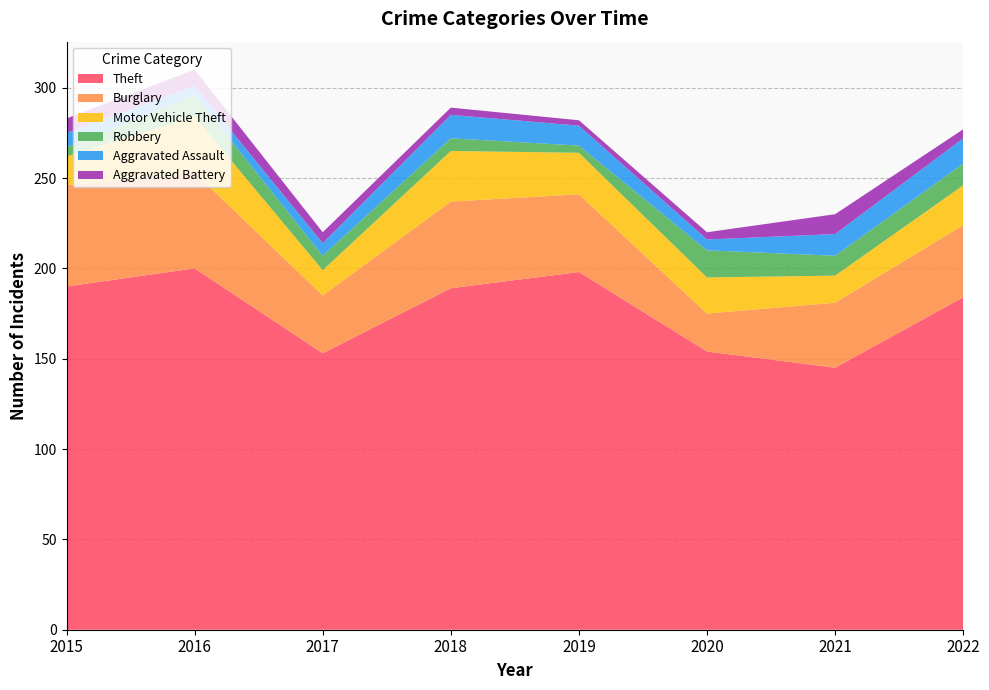

Reading left to right, list all the values displayed in this chart.

Theft: 190	200	153	189	198	154	145	184
Burglary: 56	53	32	48	43	21	36	40
Motor Vehicle Theft: 16	31	14	28	23	20	15	22
Robbery: 5	12	8	7	4	15	11	12
Aggravated Assault: 8	5	7	13	11	6	12	14
Aggravated Battery: 8	9	6	4	3	4	11	5